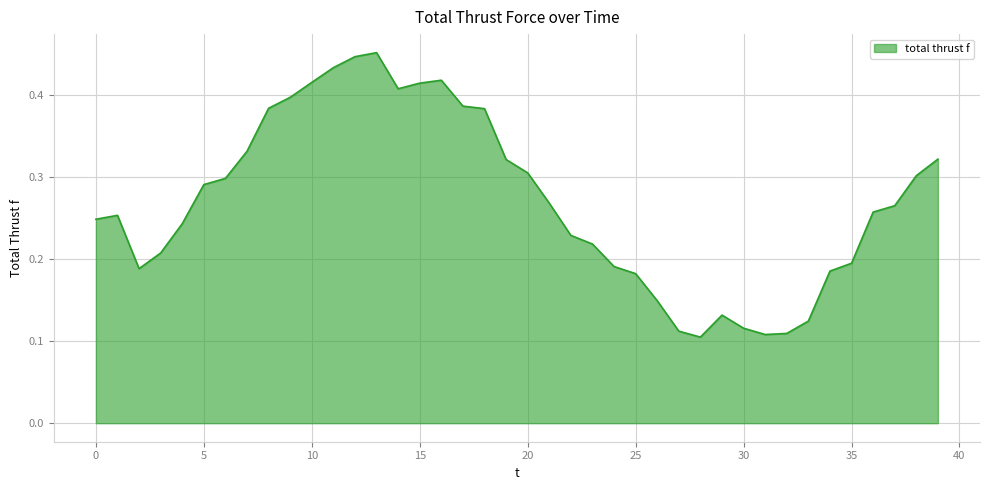

Where is the first local maximum?

1